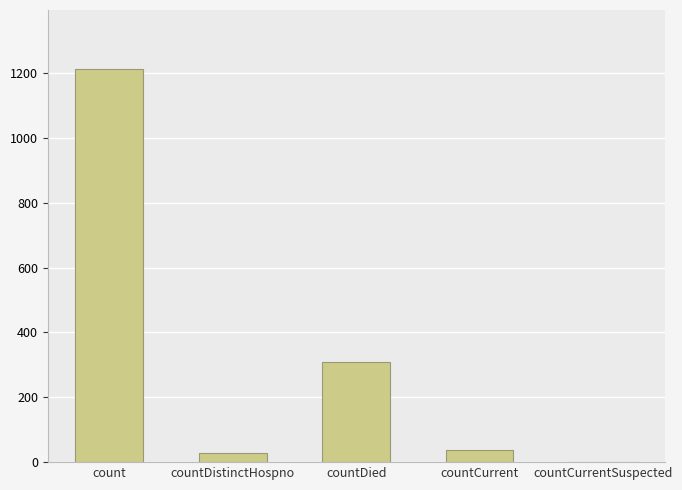

What is the maximum value shown in the chart?

1213